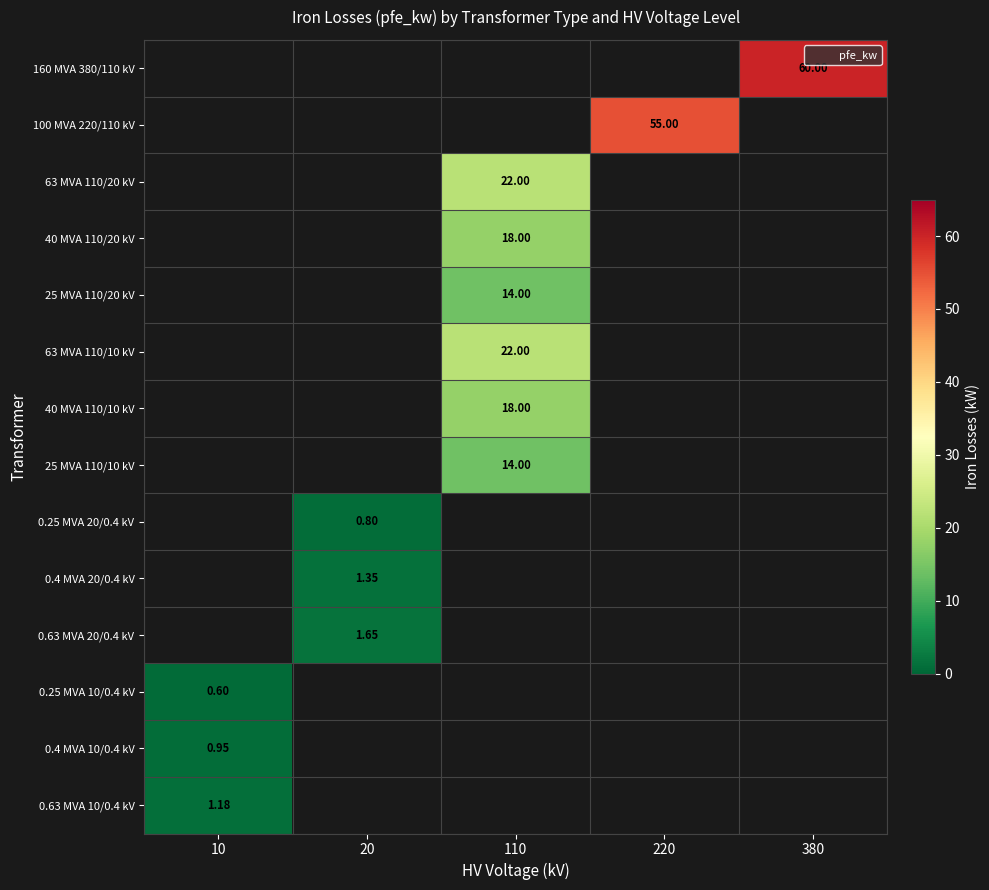

Is it true that 160 MVA 380/110 kV equals 21.7 at 380?

False